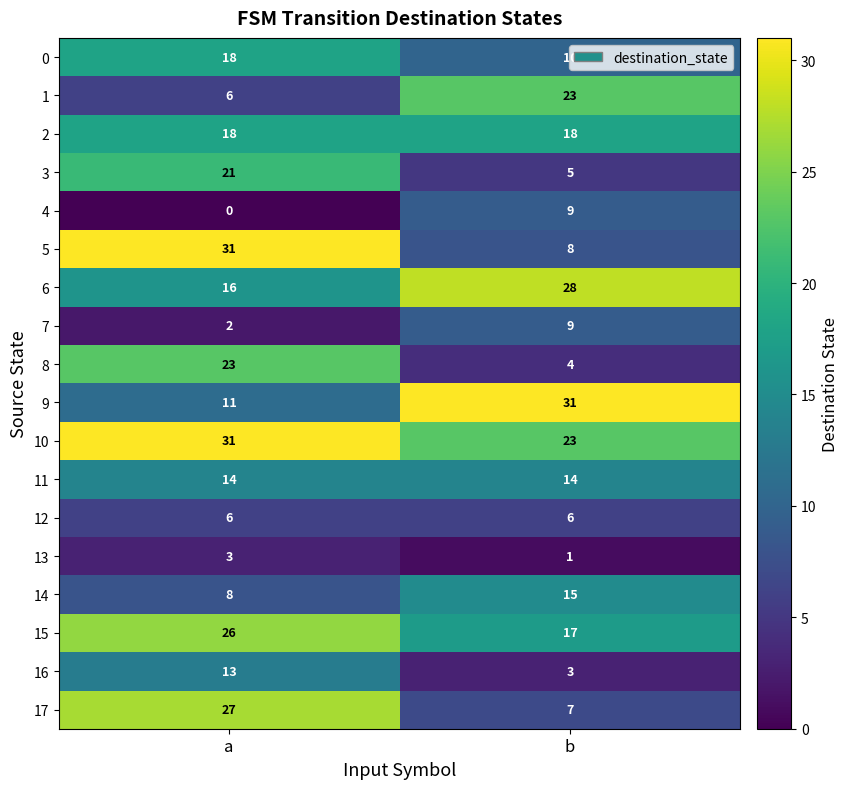

At which label does 3 reach its peak?

a